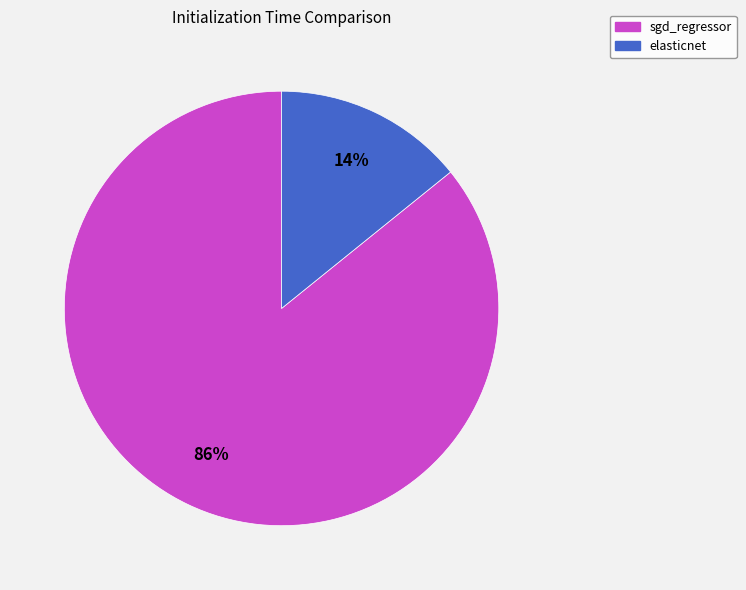

Which category has the smallest portion of the pie?

elasticnet